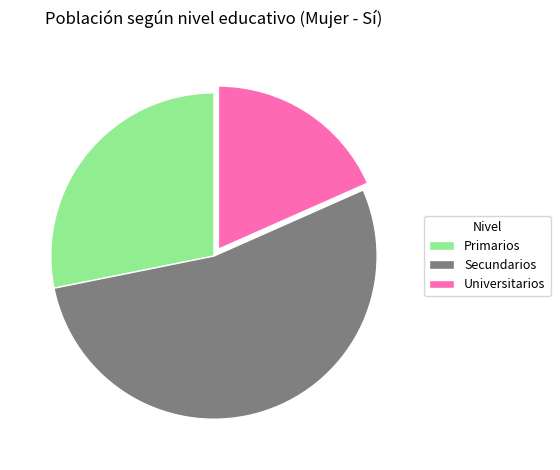

Do Universitarios and Secundarios together represent more than half of the pie?

Yes